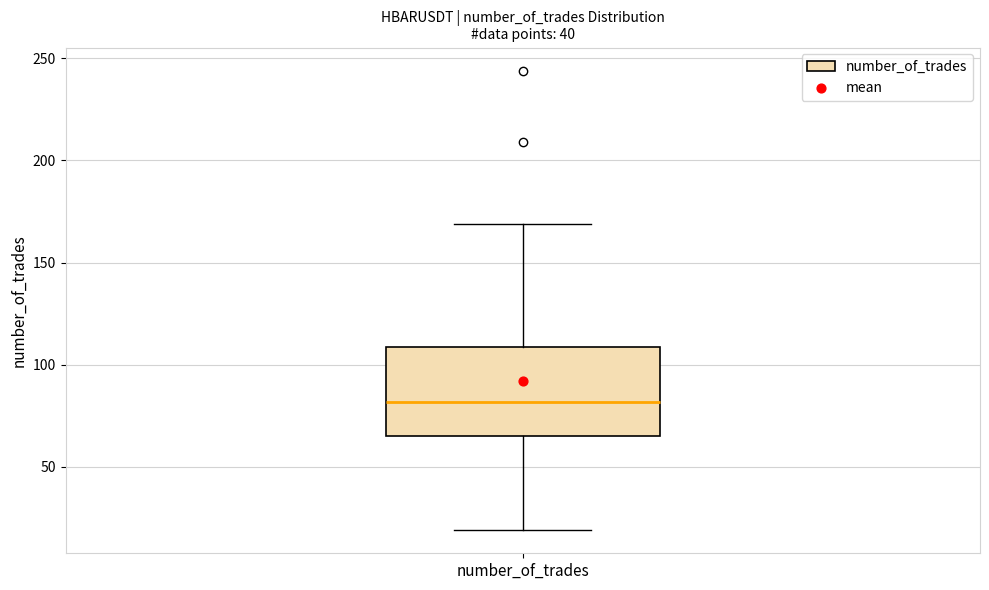

Read this box plot against the y-axis: the position of the median line, the range covered by the box, and the ends of both whiskers. The values are not printed on the chart, so give them approximately, as read against the axis.

median 80, box 65 to 110, whiskers 20 to 170